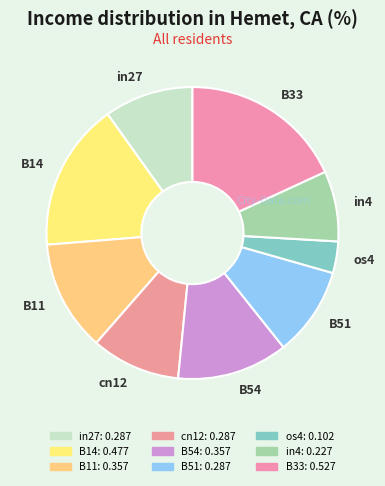

Which slice is the largest?

B33